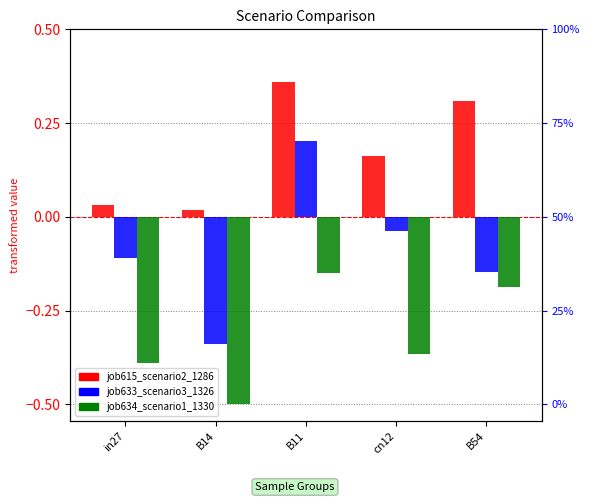

At which category does the chart reach its minimum across all series?

B14